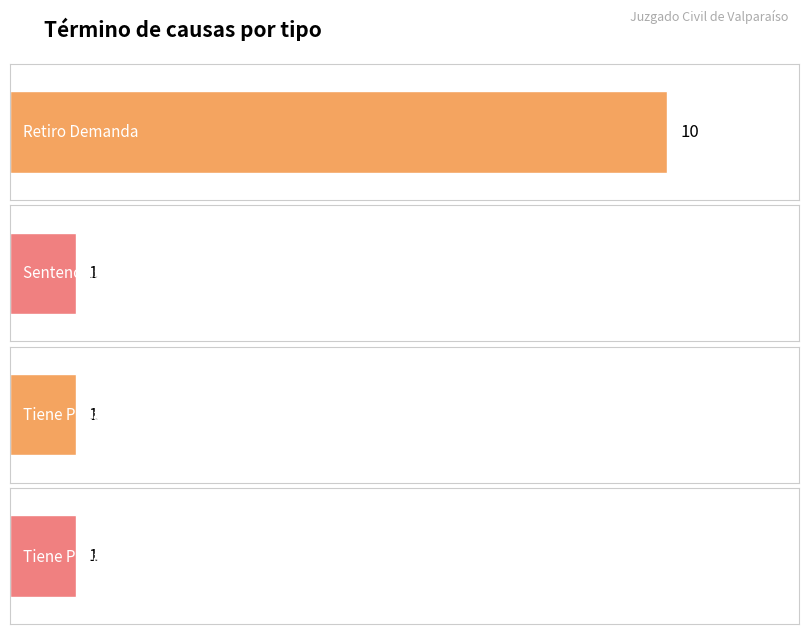

Read the value at Sentencias Definitiva.

1